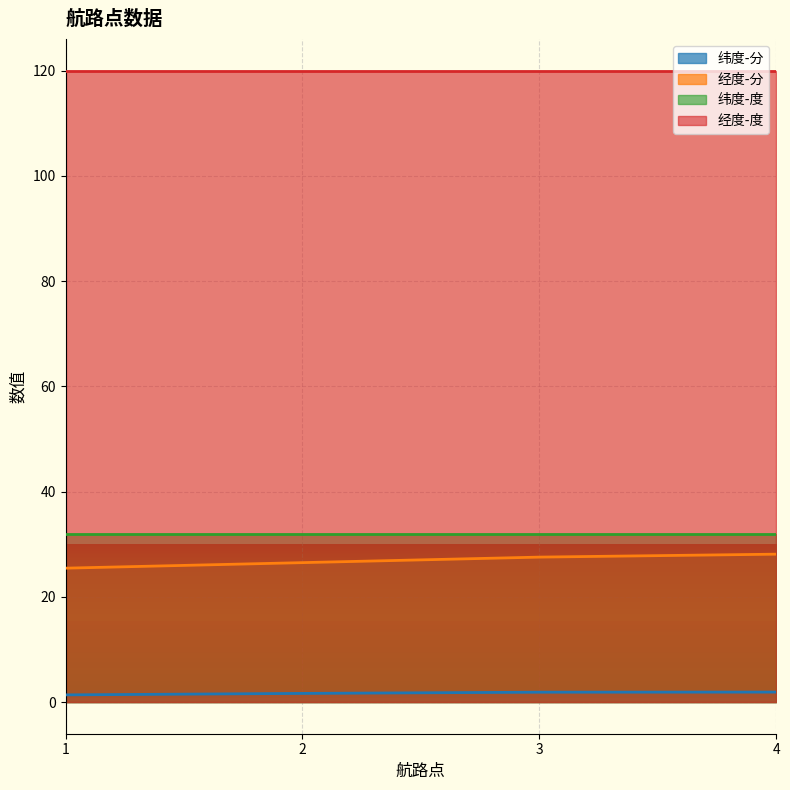

True or false: 纬度-分 has more than 2 points higher than both neighbors.

False